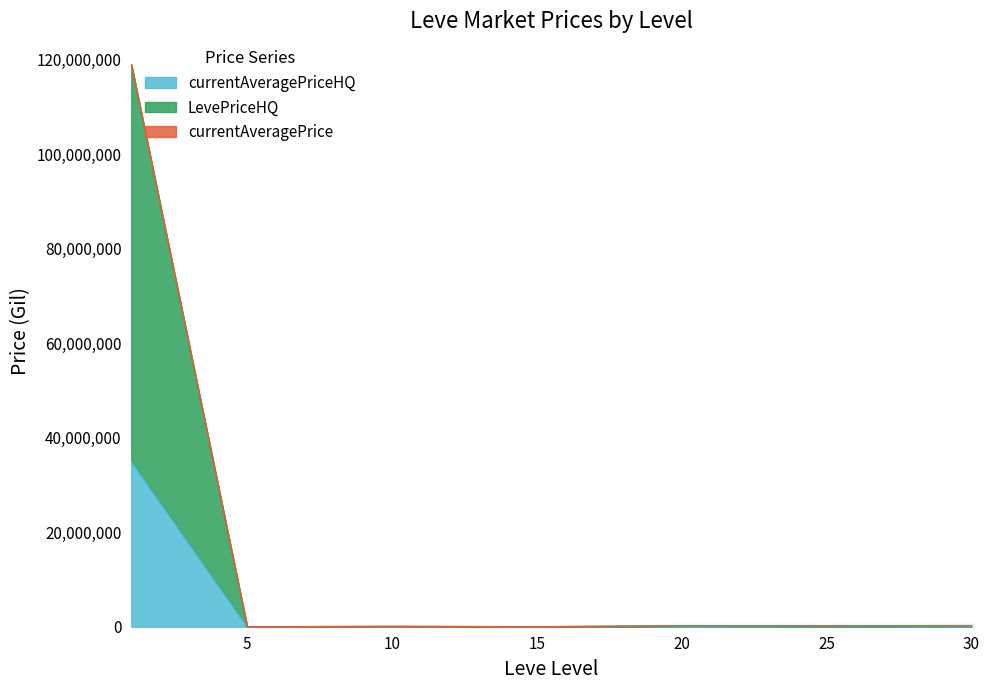

Does the chart have visible grid lines?

No